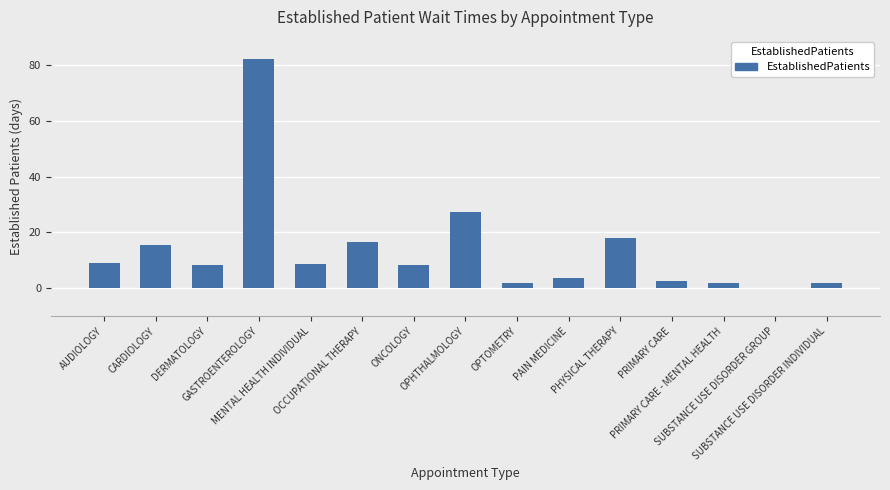

What is the maximum value shown in the chart?

82.0